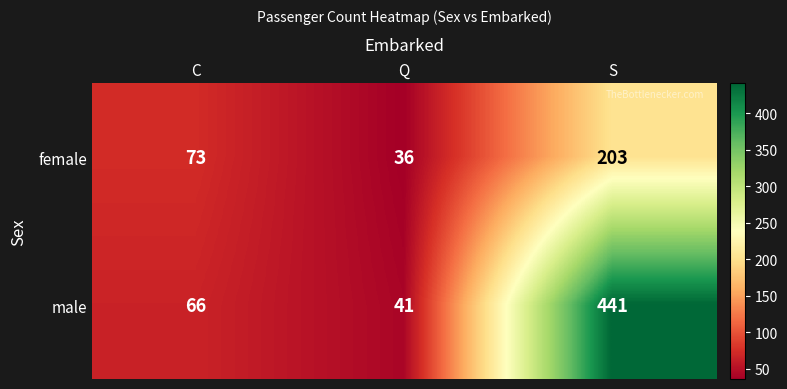

Which series has the largest total across all categories?

male